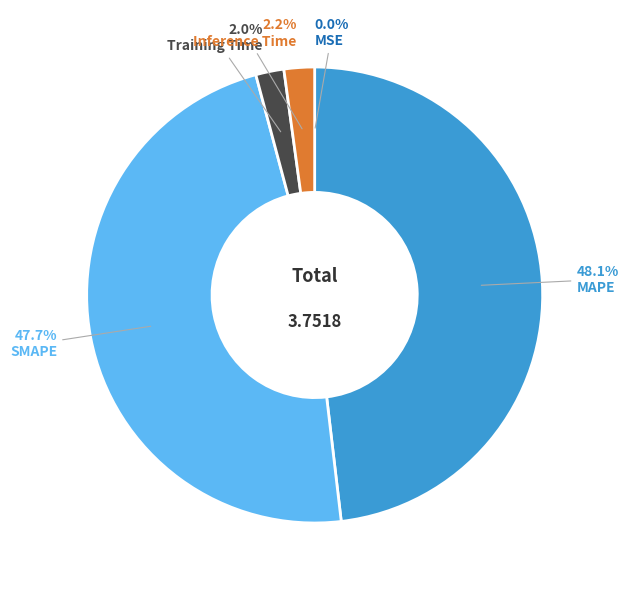

To the nearest percent, what is the average slice percentage?

20%